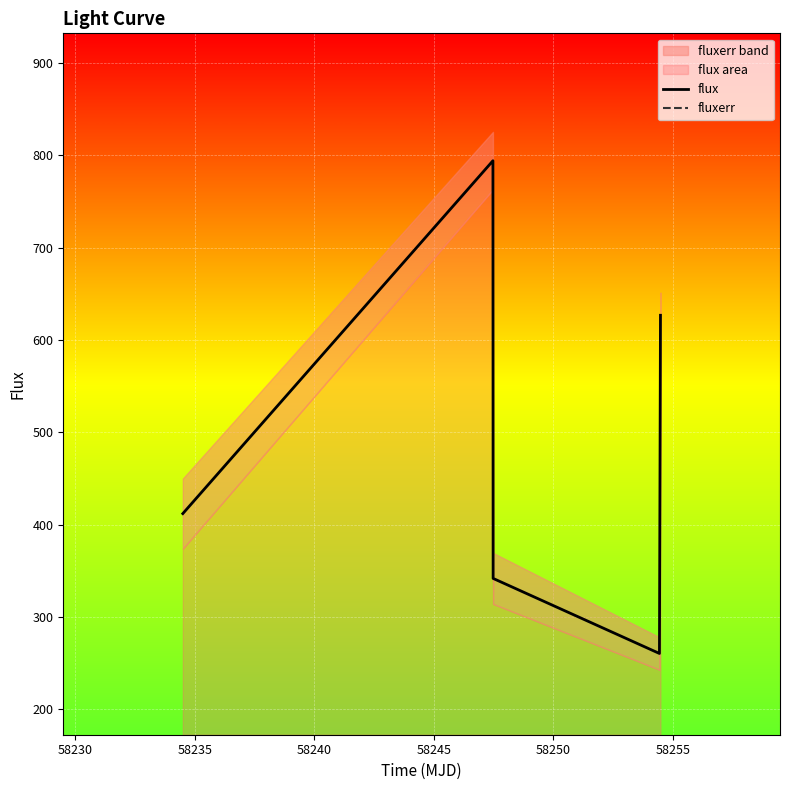

True or false: fluxerr and flux intersect in this chart.

False